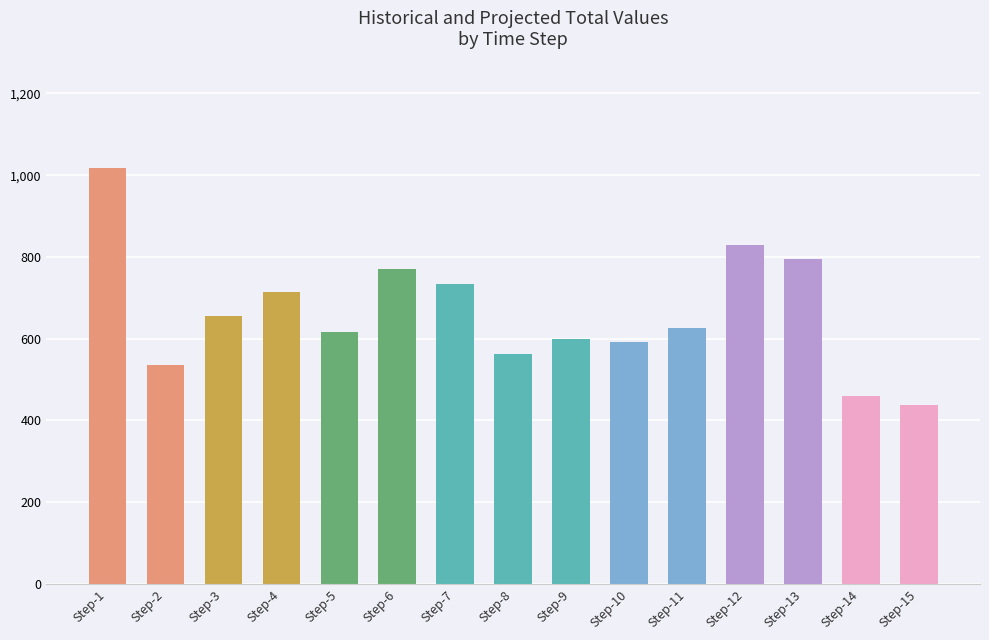

How many categories are shown in the chart?

15